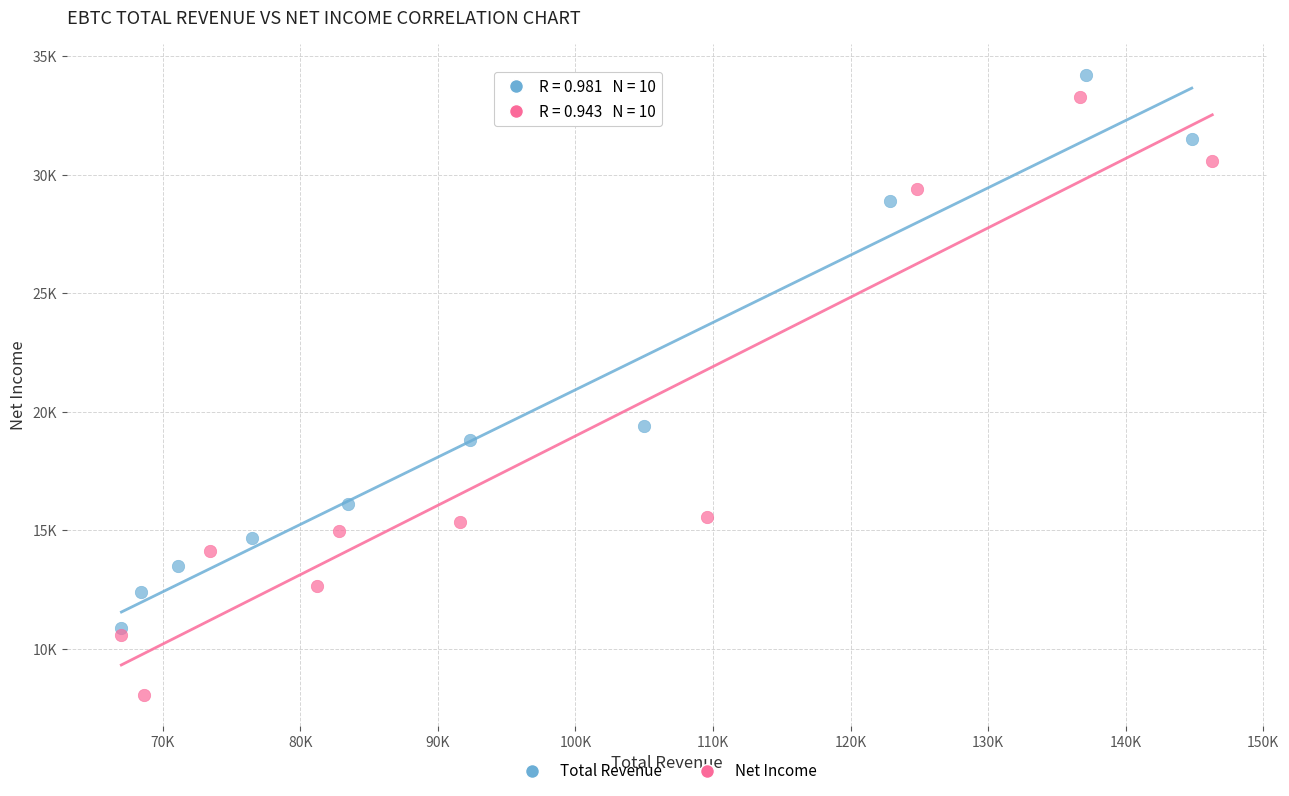

What are all the series names shown in the legend?

Total Revenue, Net Income